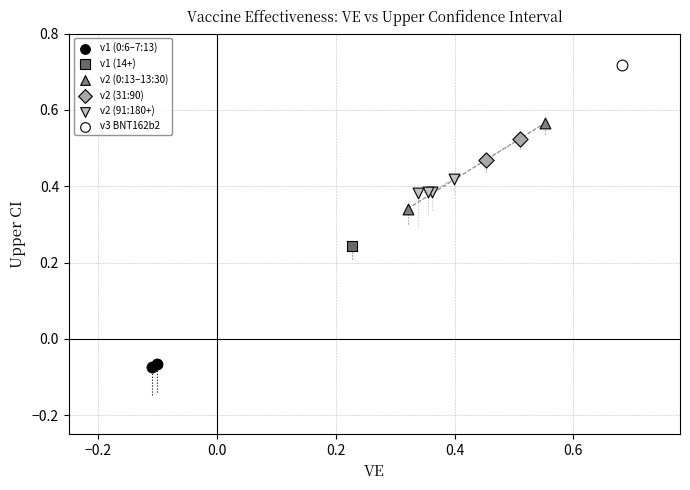

What are all the series names shown in the legend?

v1 (0:6–7:13), v1 (14+), v2 (0:13–13:30), v2 (31:90), v2 (91:180+), v3 BNT162b2